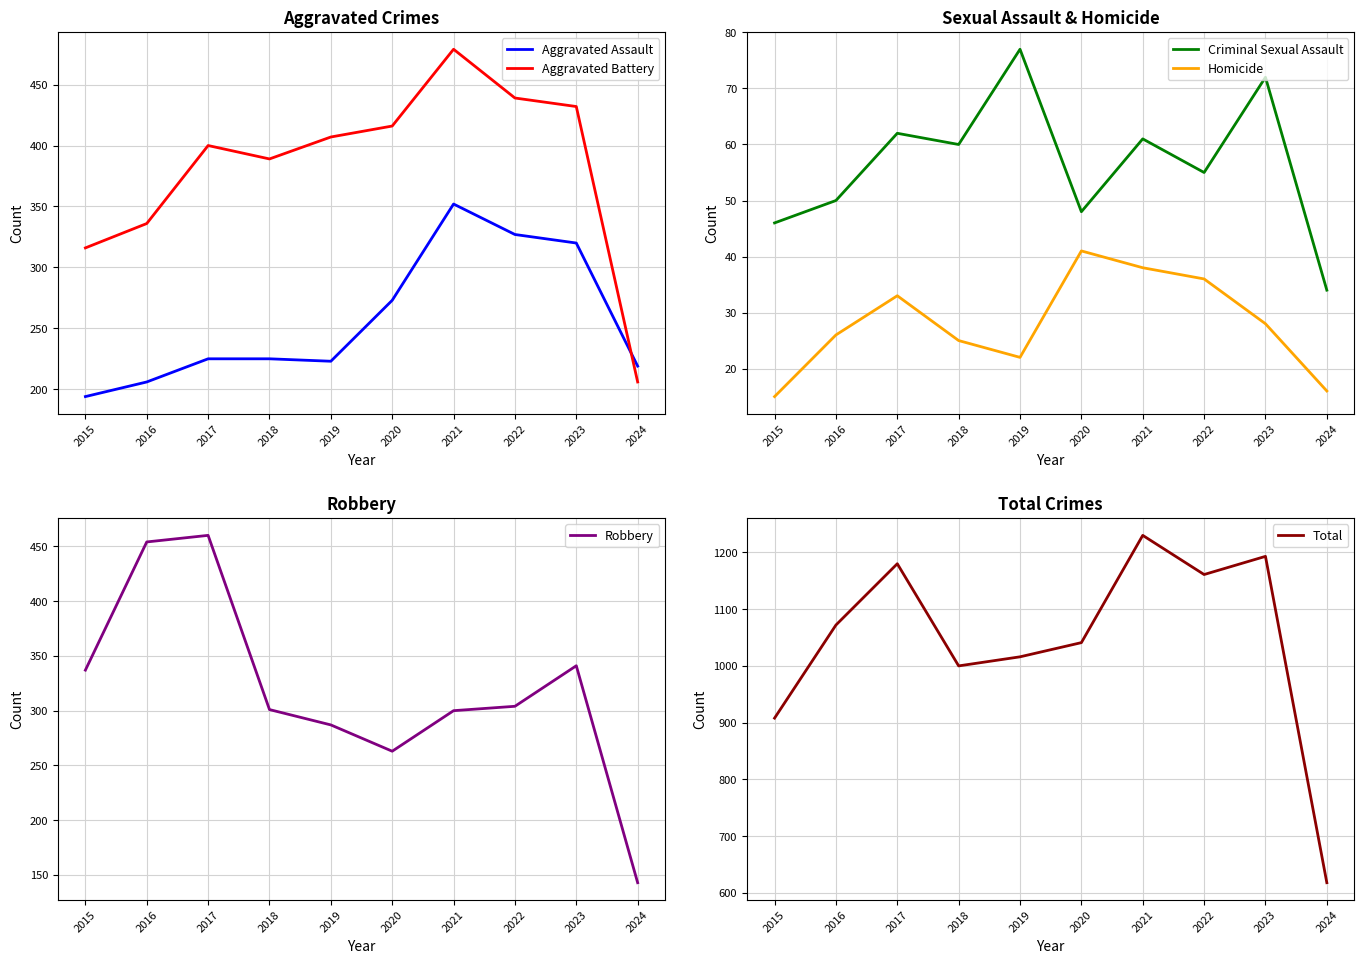

How many data points in Aggravated Battery are above 407?

4